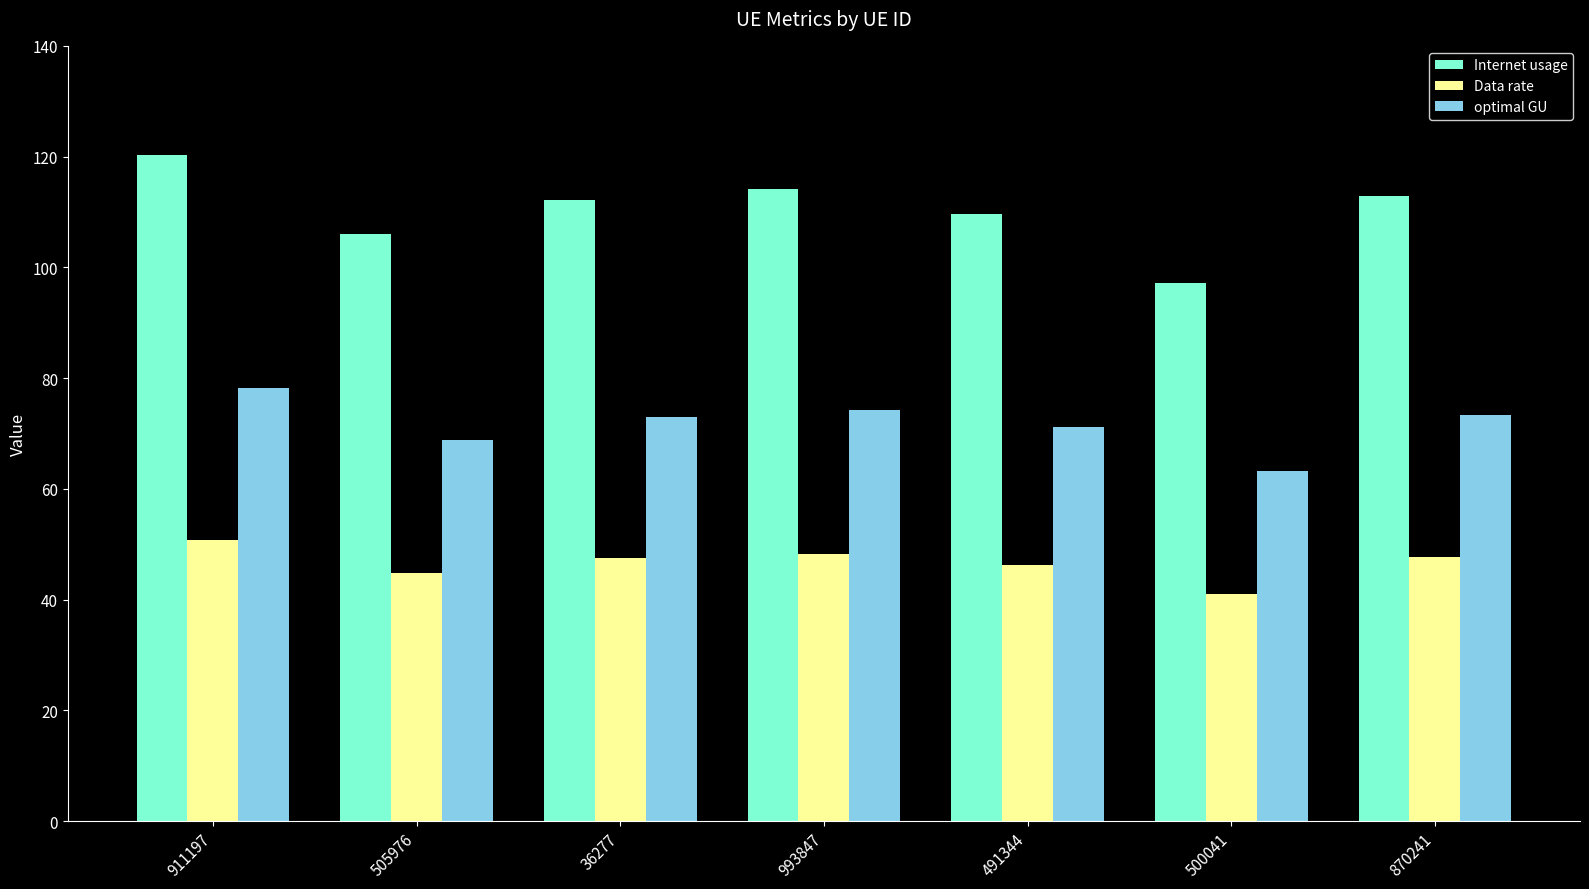

What is the label of the 4th bar from the left?

993847